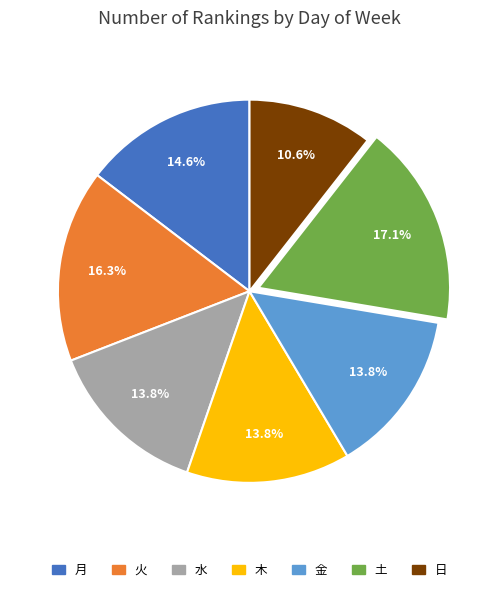

To the nearest percent, what percentage of the pie is 月?

15%